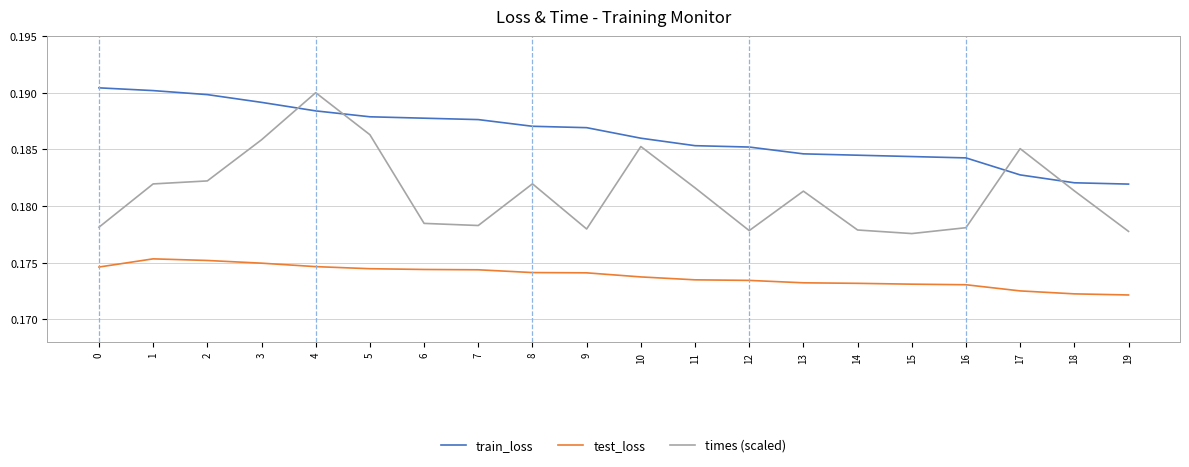

Which series has the largest range (max minus min)?

times (scaled)